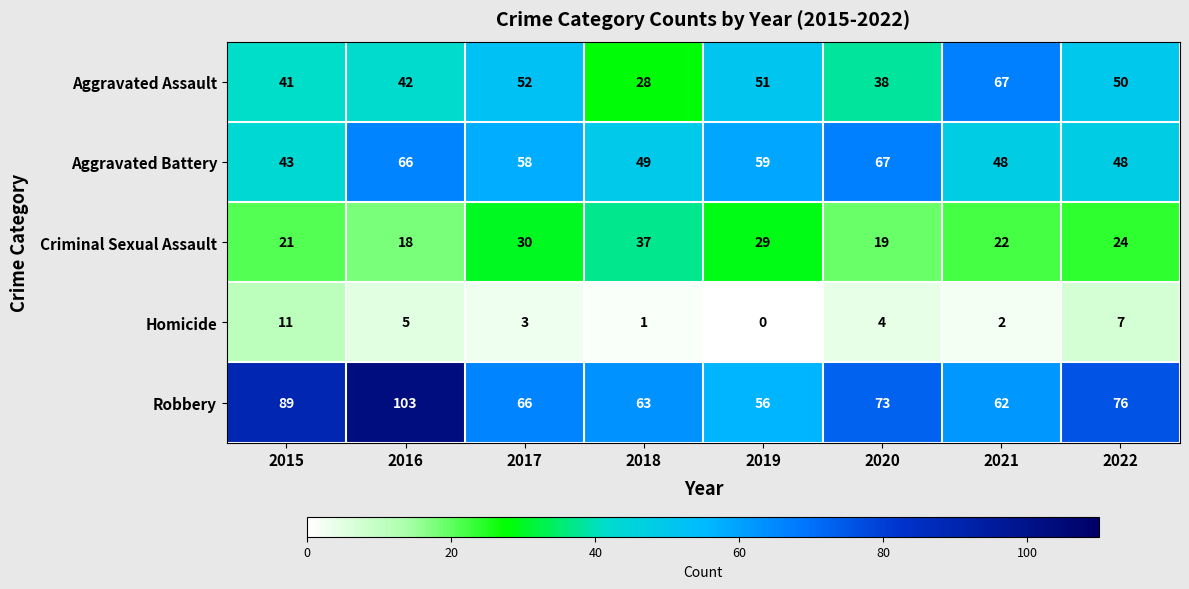

The value of Robbery at 2022 is 50. True or false?

False